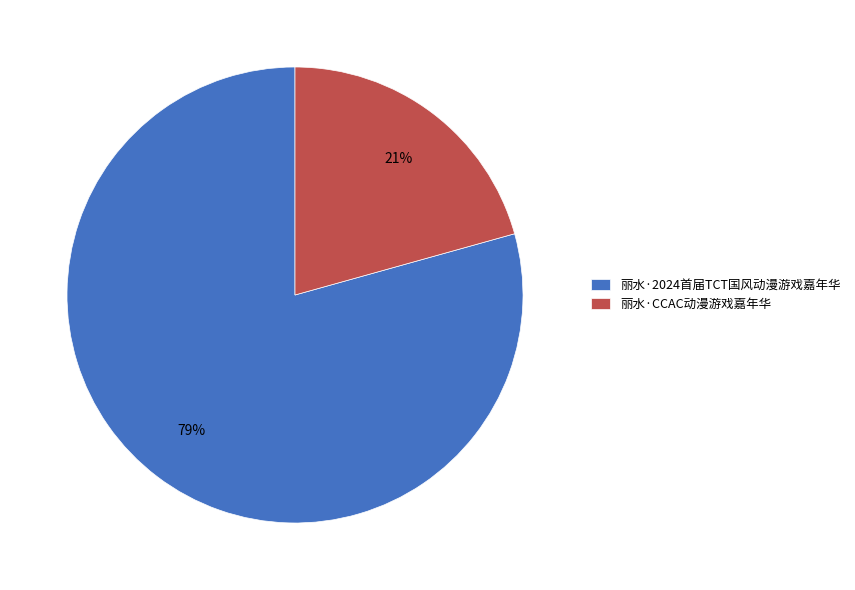

Which category accounts for the majority?

丽水·2024首届TCT国风动漫游戏嘉年华